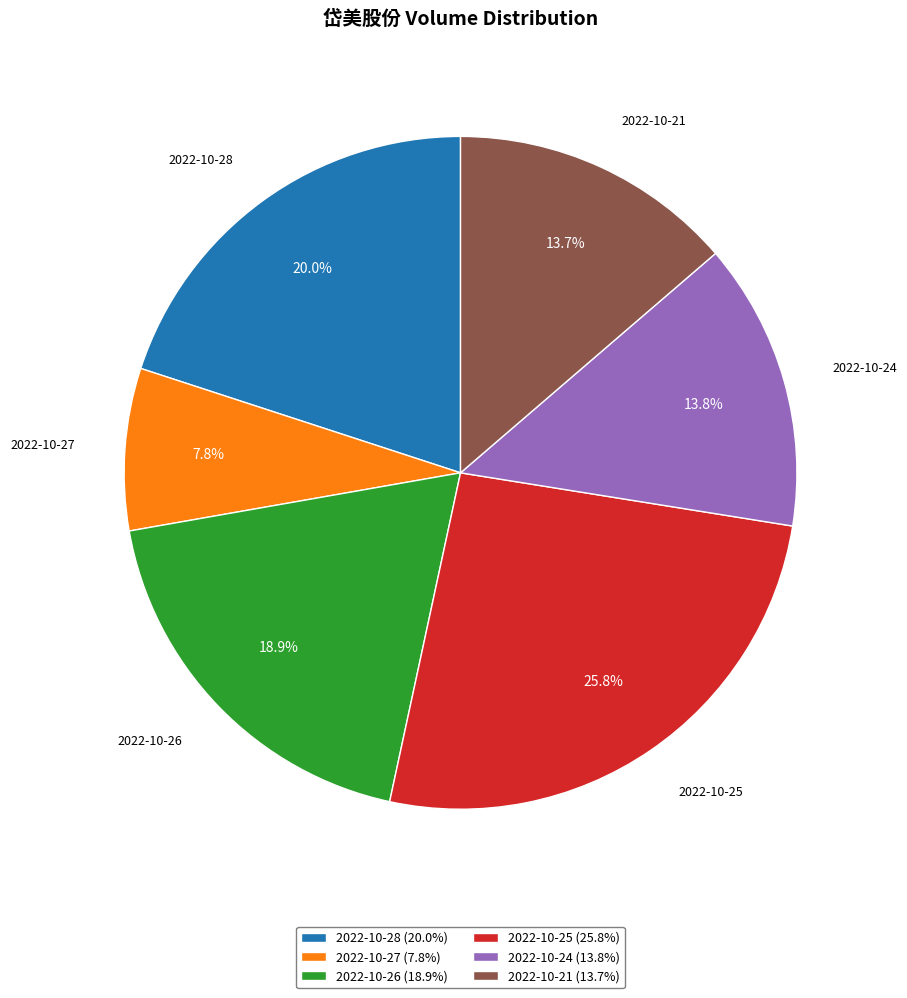

Count the number of slices in the pie.

6